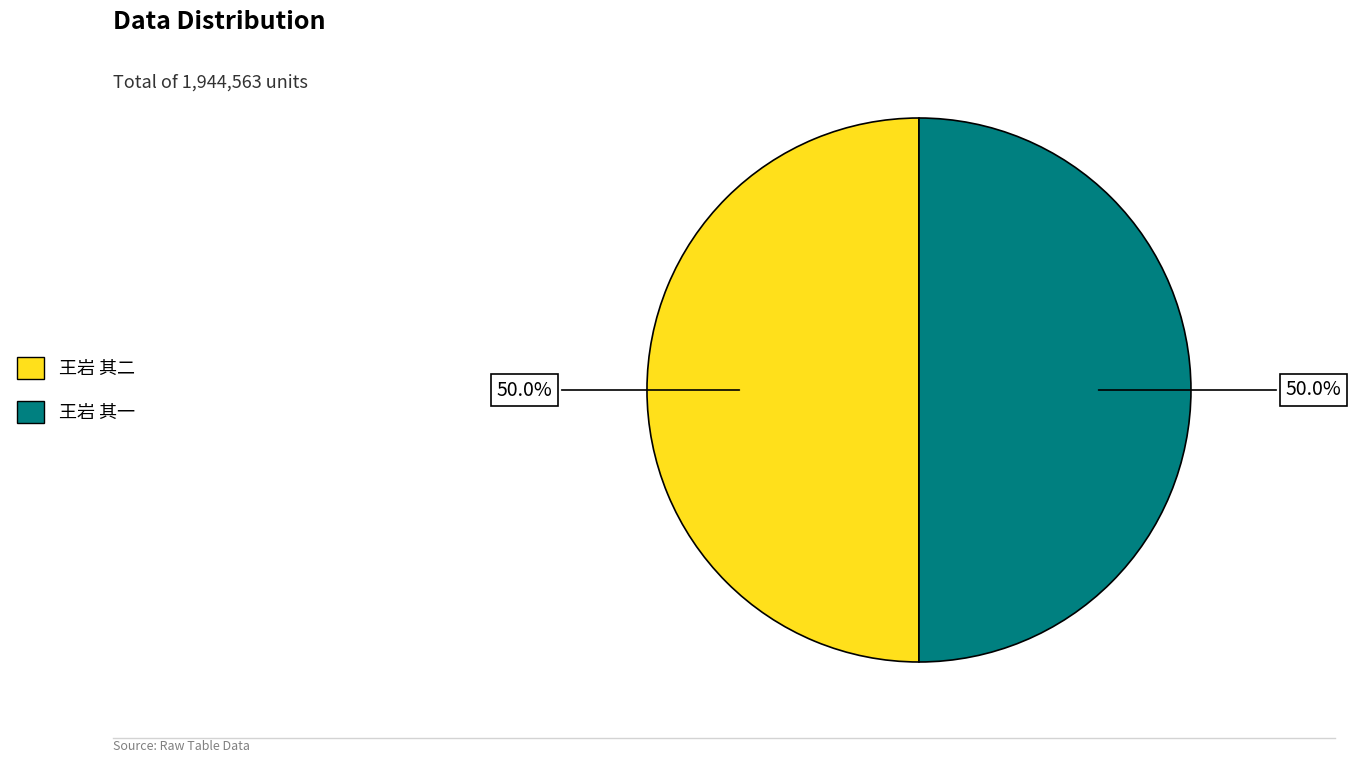

Is it true that 王岩 其二 is 45% of the pie?

False